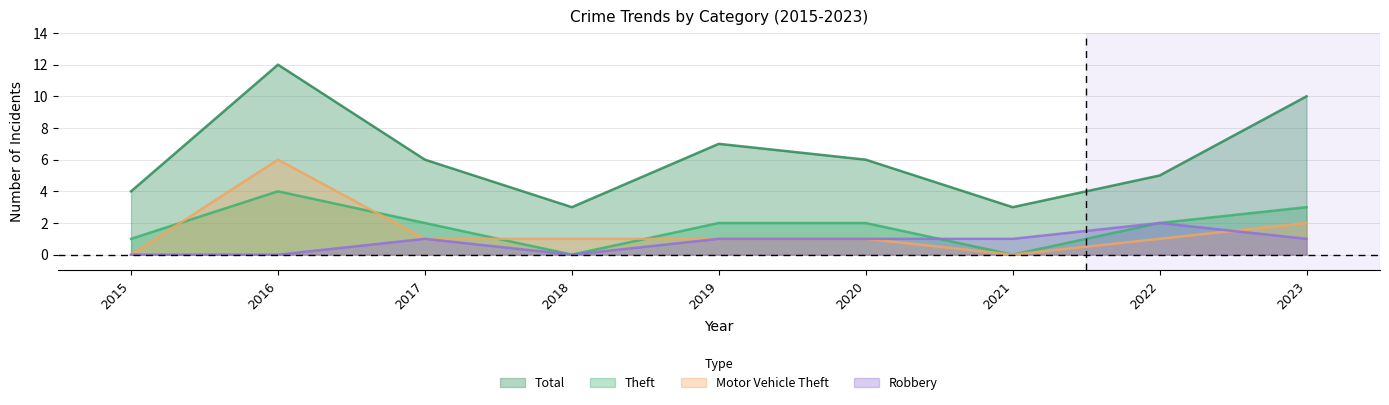

What is the value of the Theft point at the 2nd from the left?

4